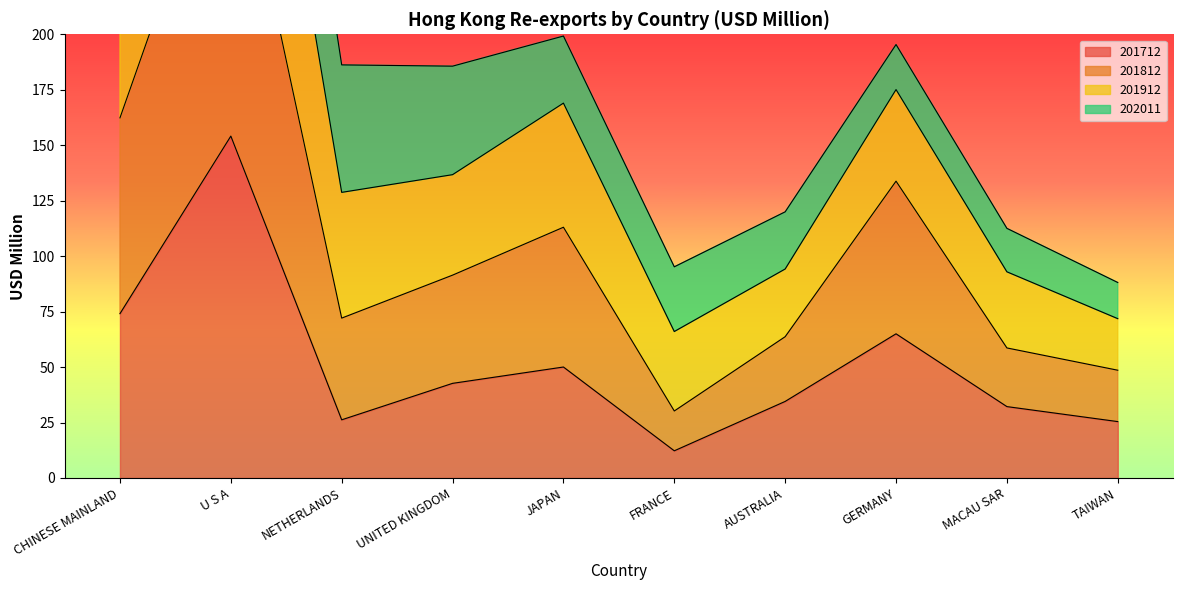

How many values in the 201712 series exceed 42?

5